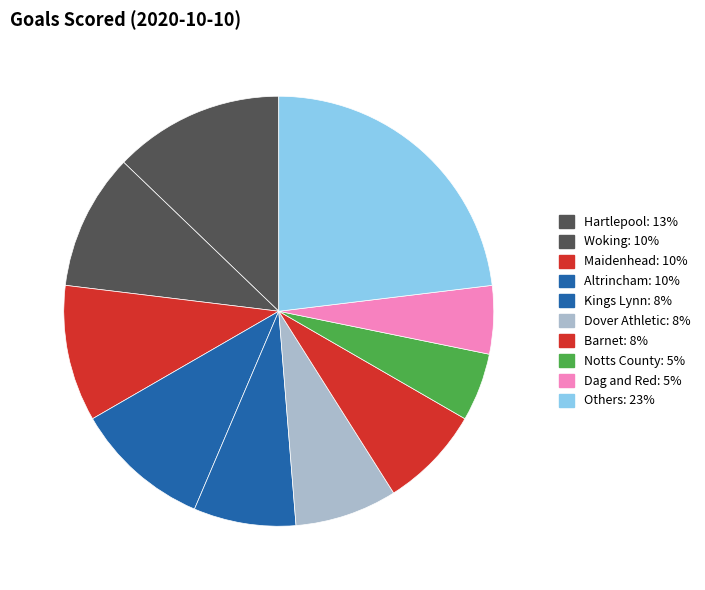

How many segments does this pie chart have?

10